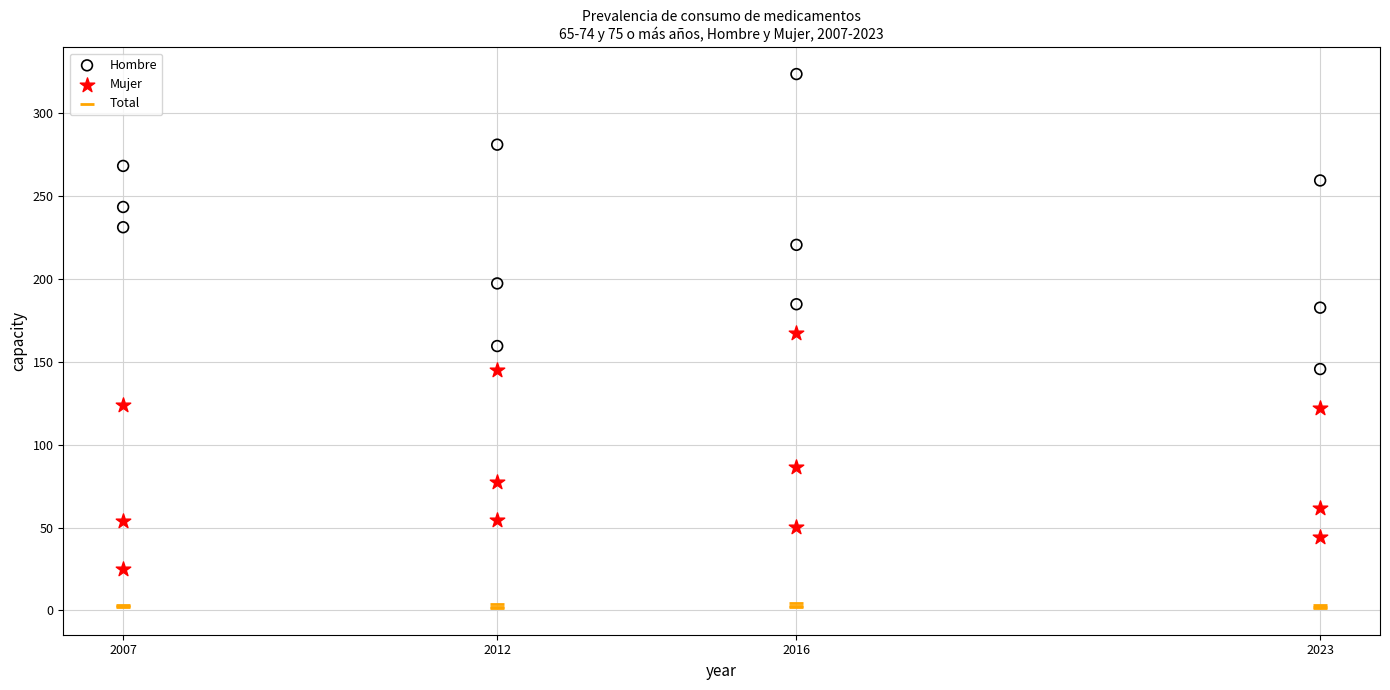

Which series has the widest spread of Y values?

Hombre